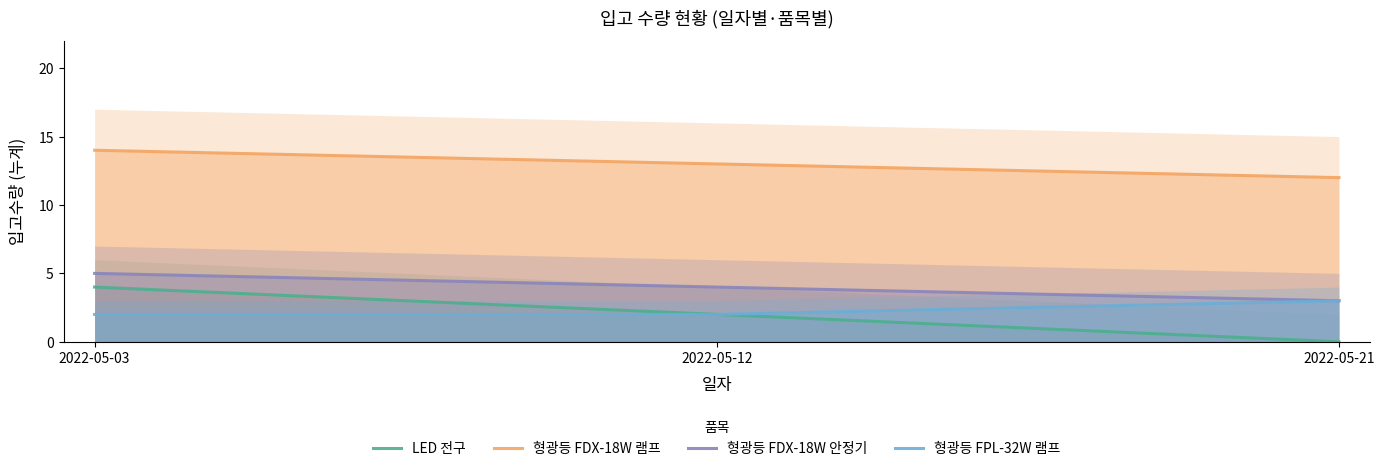

At which label does 형광등 FDX-18W 안정기 first exceed 4?

2022-05-03